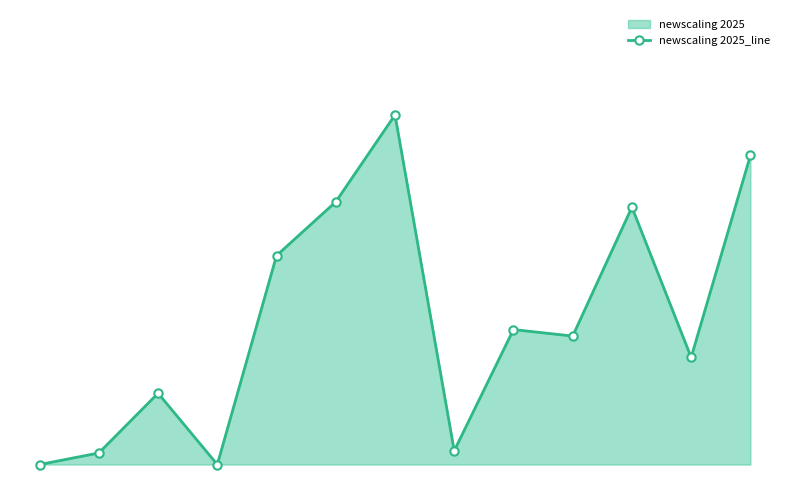

Count the number of values greater than 0.

11